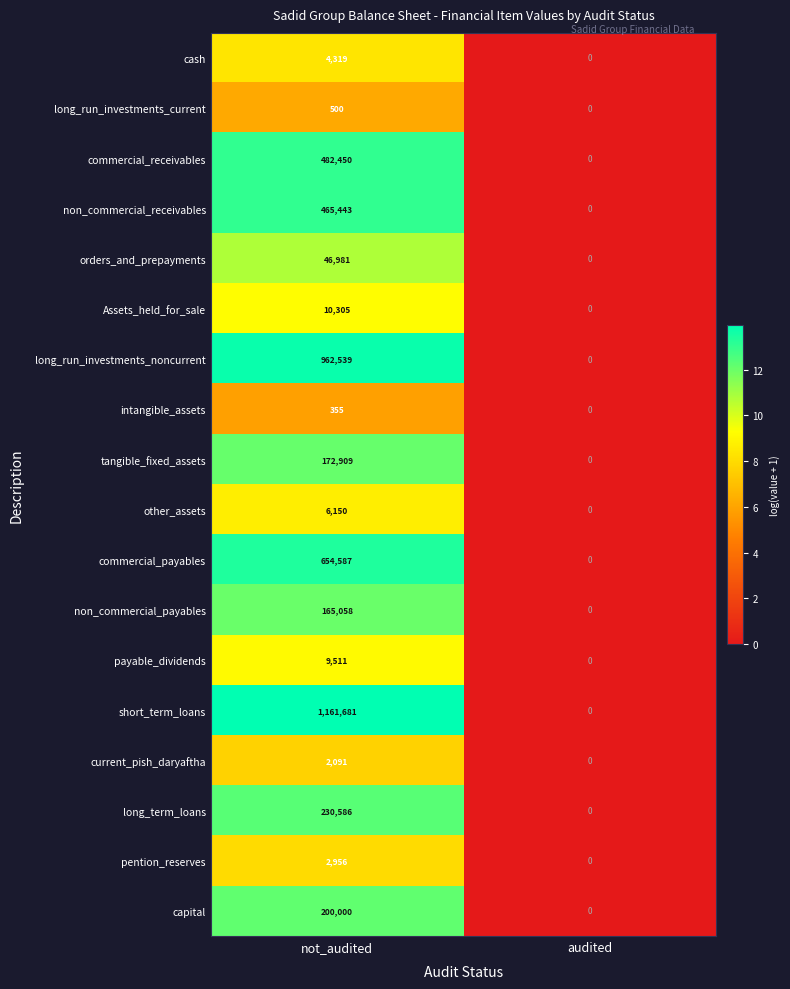

How many values in the Assets_held_for_sale series are below 10305?

1